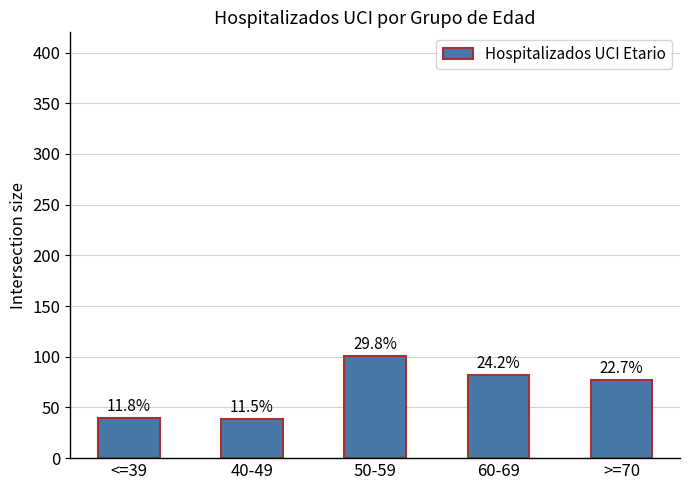

Rank the categories by value from lowest to highest.

40-49, <=39, >=70, 60-69, 50-59